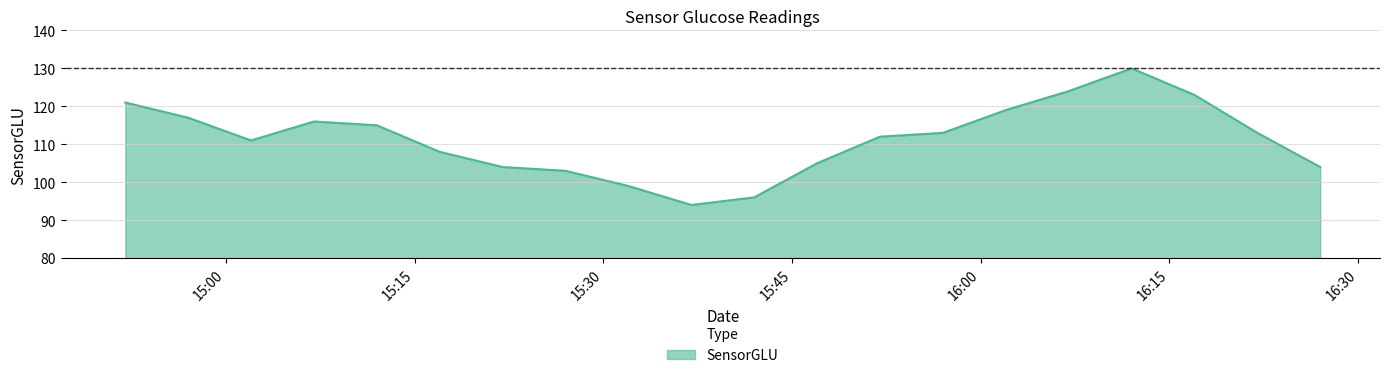

What is the smallest value displayed?

94